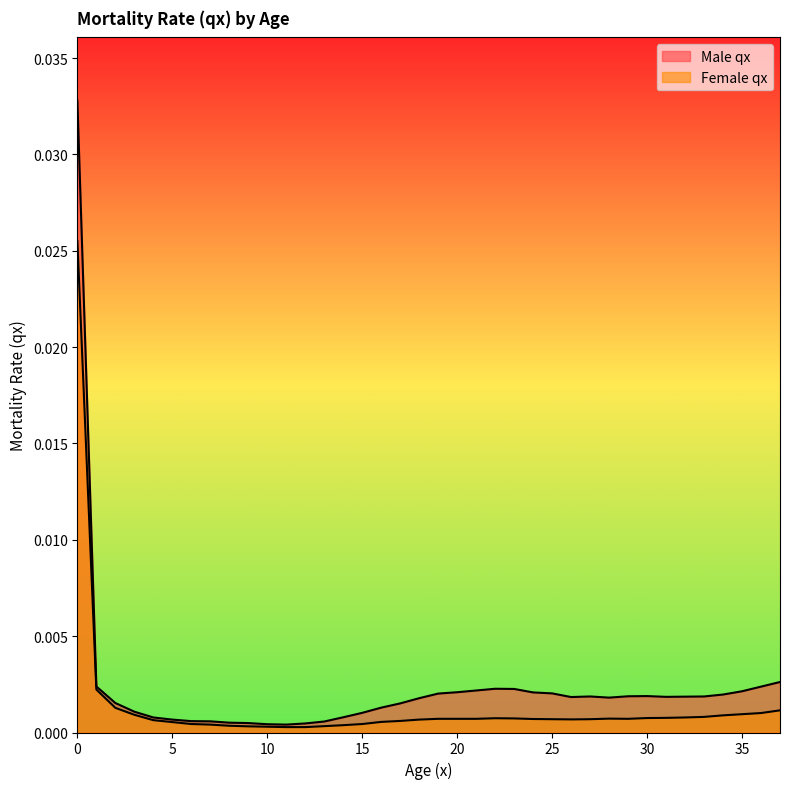

Where is Female qx nearest to the value 0?

11